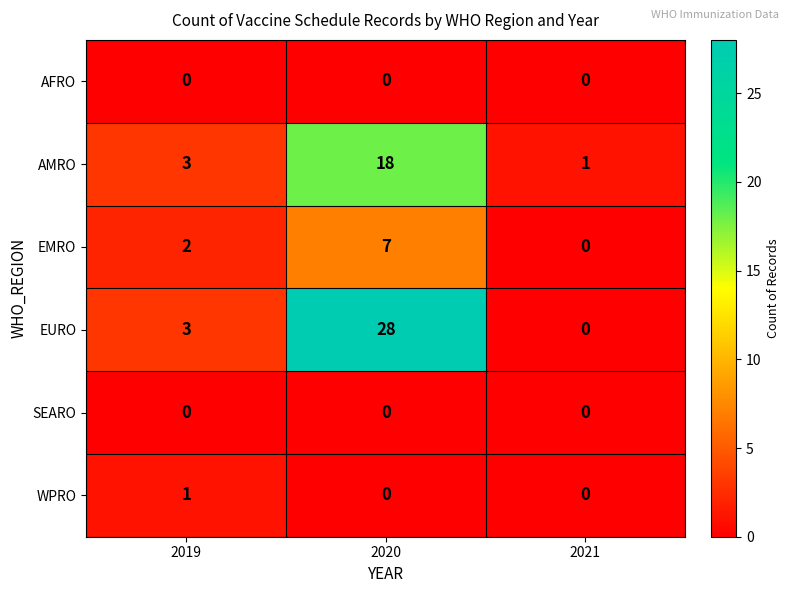

What is the sum of the AMRO values at 2020 and 2019?

21